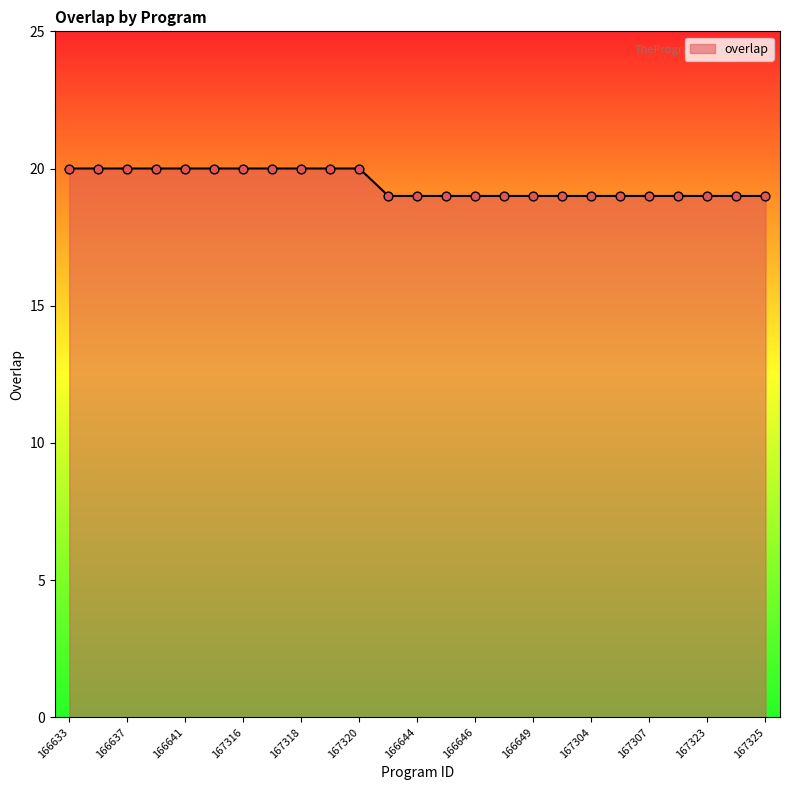

What is the minimum value shown in the chart?

19